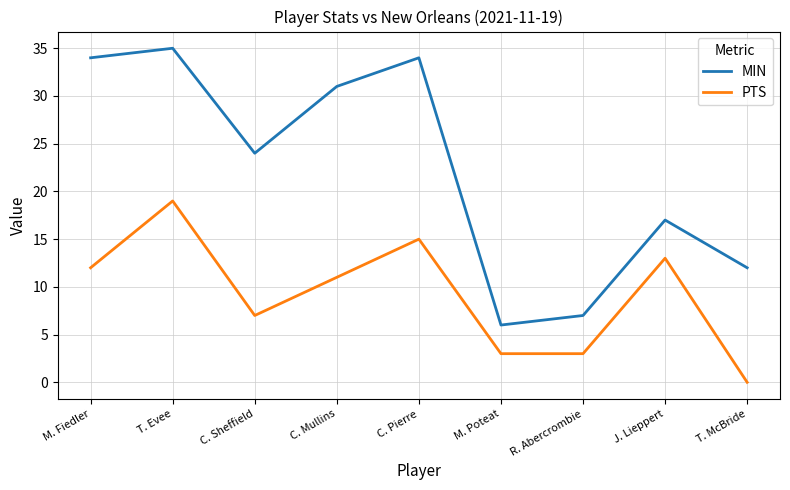

What is the difference between the MIN values at R. Abercrombie and T. McBride?

5